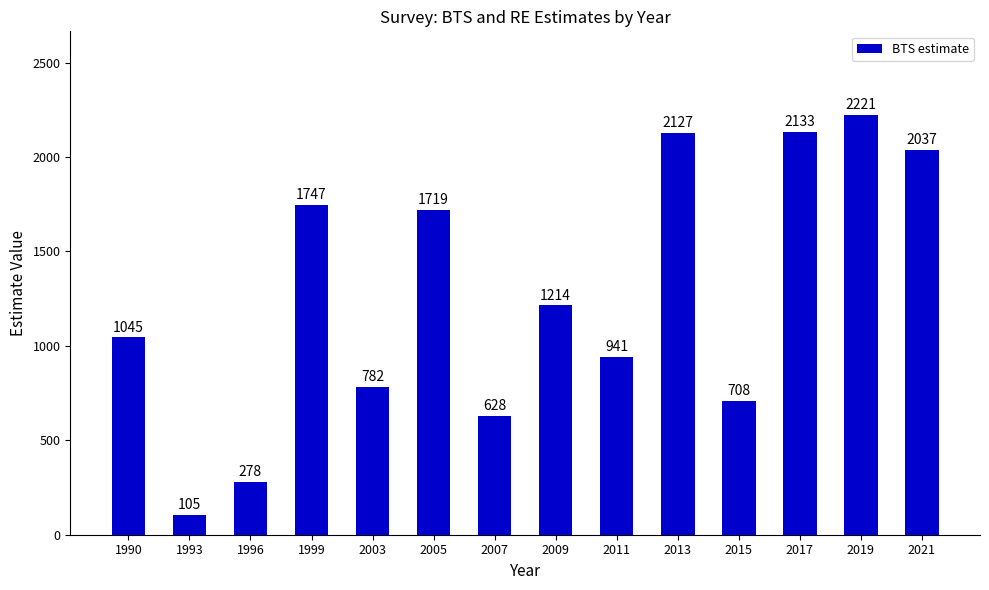

Which label corresponds to the largest value in the chart?

2019